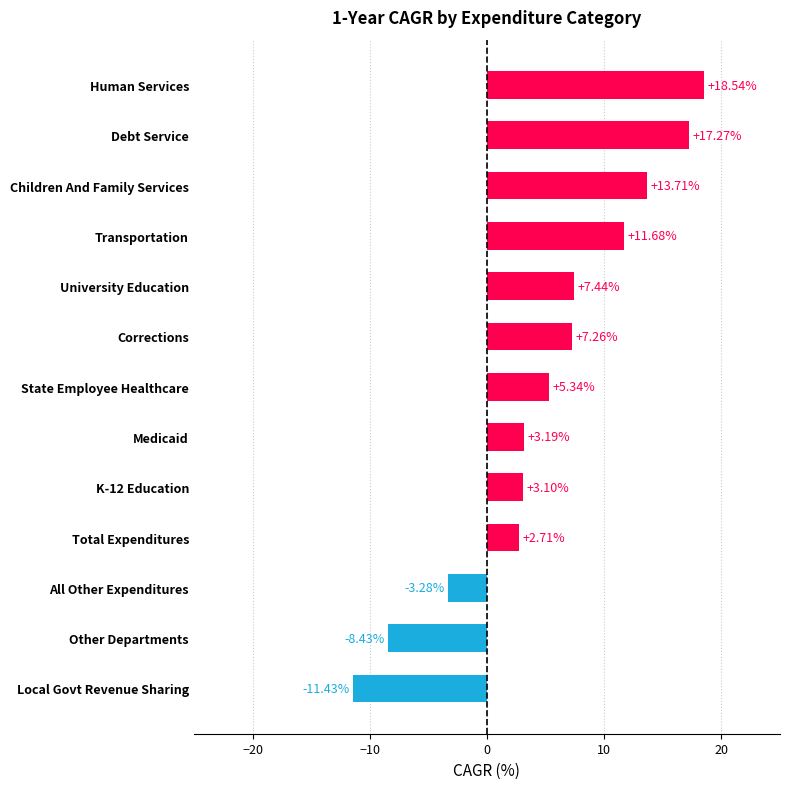

What is the change in value from All Other Expenditures to Children And Family Services?

+17.0